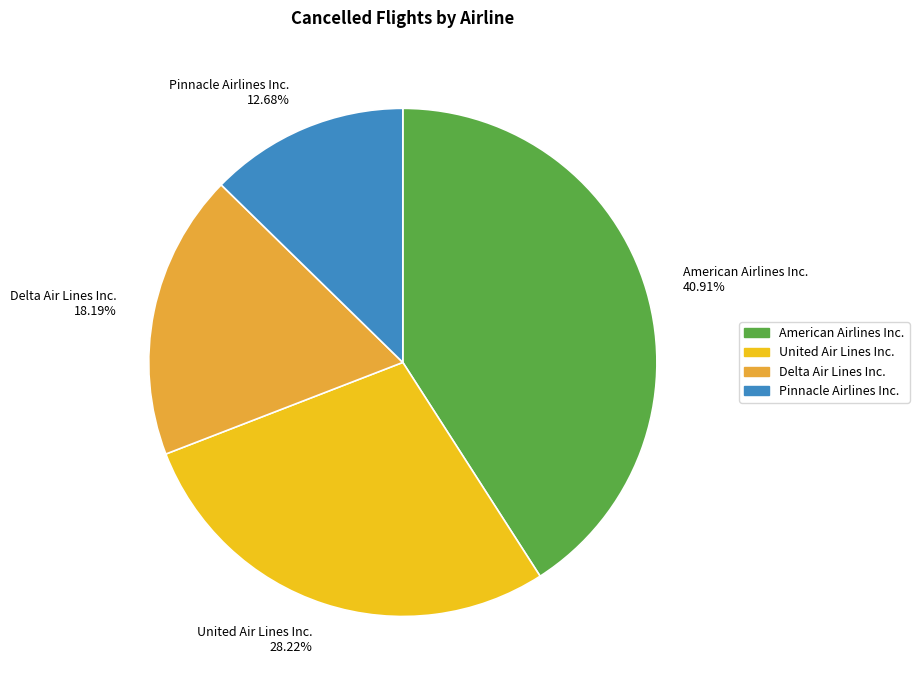

To the nearest percent, what is the difference between the Pinnacle Airlines Inc. and Delta Air Lines Inc. slice percentages?

6%